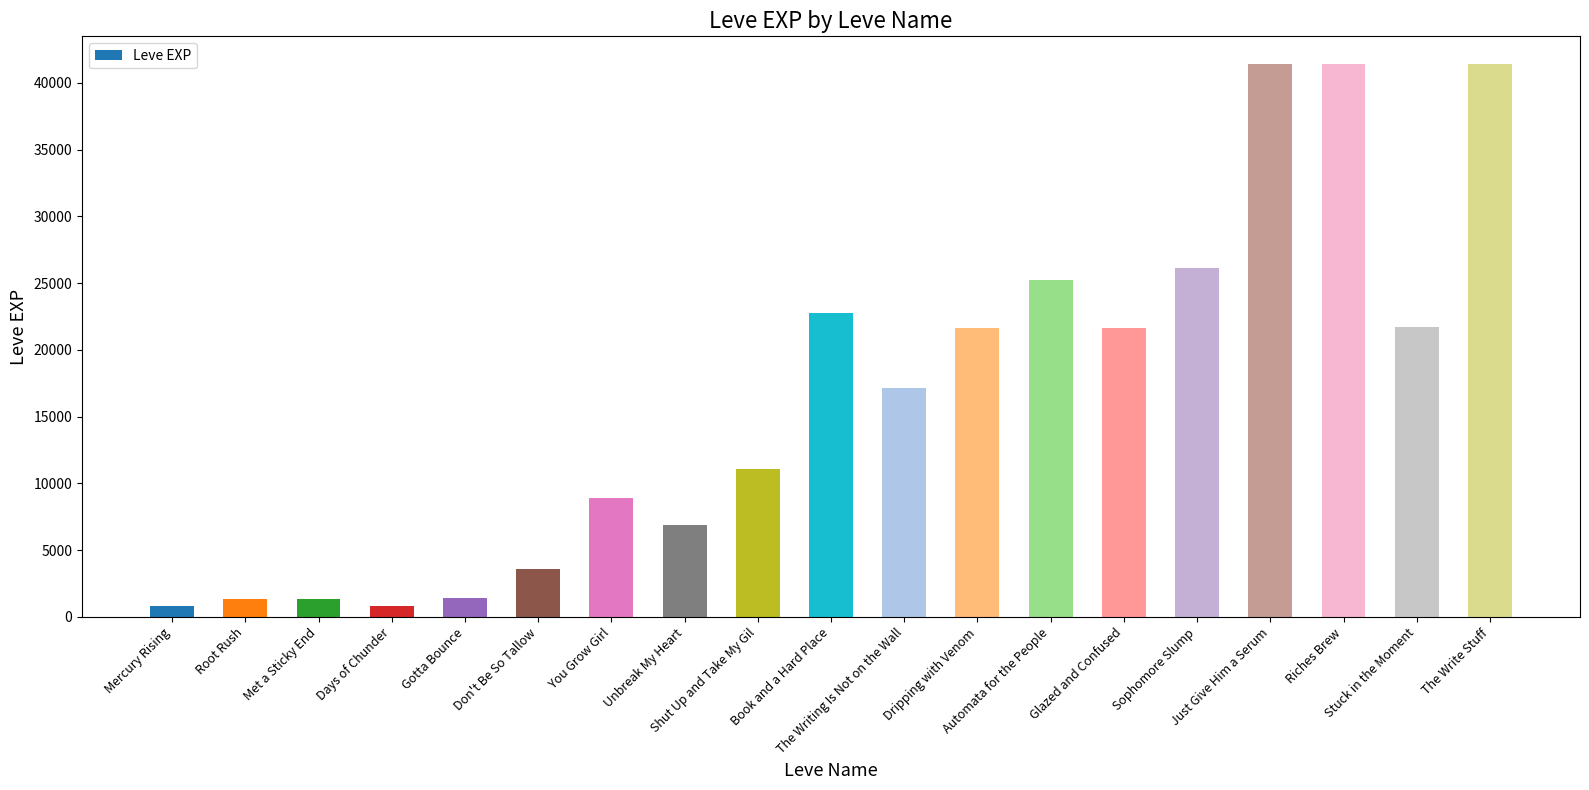

What is the value of the 16th bar from the left?

41410